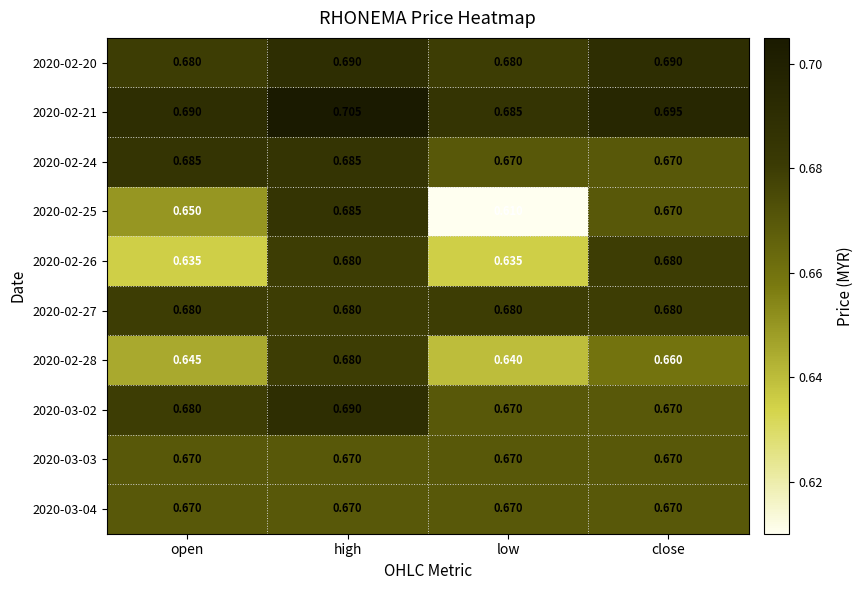

At which label does 2020-03-02 reach its peak?

high